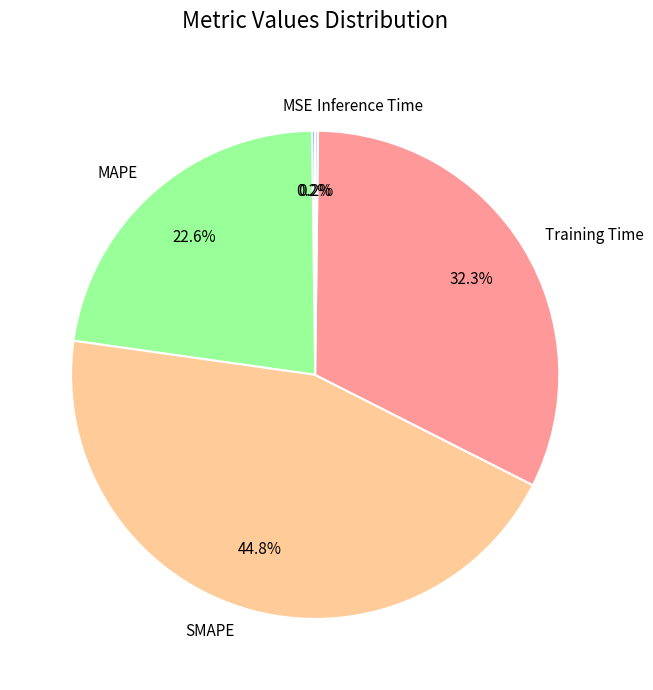

What percentage is the Training Time slice, to the nearest percent?

32%